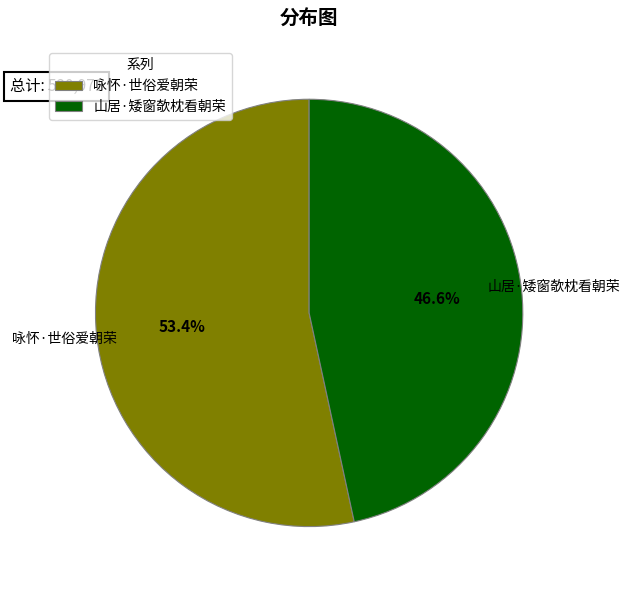

Which slice is the smallest?

山居·矮窗欹枕看朝荣